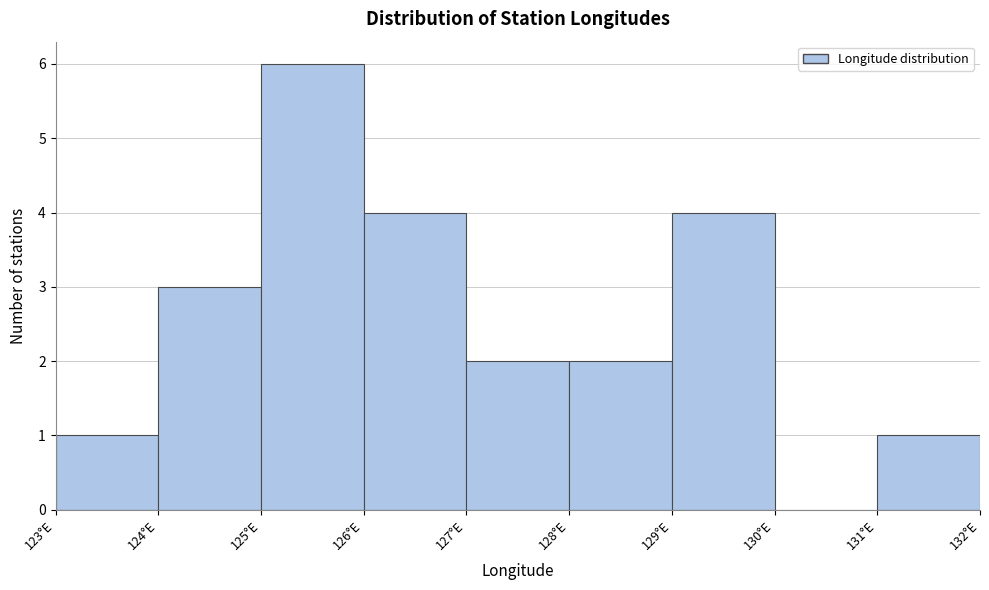

Reading left to right, list every bar in this chart as the range it spans on the x-axis followed by its height. The values are not printed on the chart, so give them approximately, as read against the axis.

123 to 124: 1
124 to 125: 3
125 to 126: 6
126 to 127: 4
127 to 128: 2
128 to 129: 2
129 to 130: 4
130 to 131: 0
131 to 132: 1